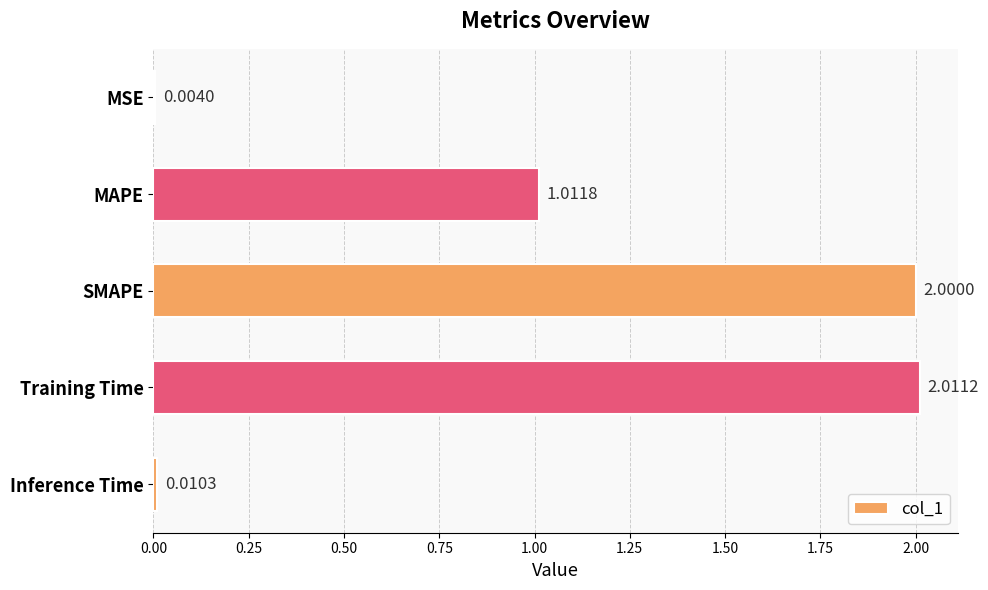

Where is the data nearest to the value 1?

MAPE